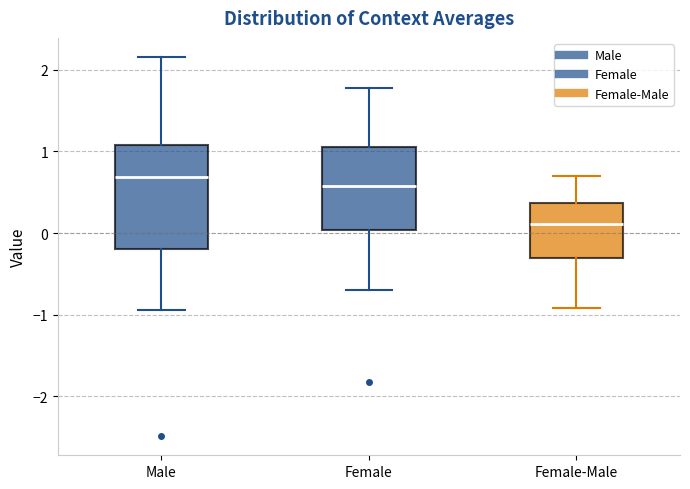

Reading left to right, read every box against the y-axis: the position of its median line, the range the box covers, and the ends of its whiskers. The values are not printed on the chart, so give them approximately, as read against the axis.

Male: median 0.7, box -0.2 to 1.1, whiskers -0.9 to 2.2
Female: median 0.6, box 0.0 to 1.1, whiskers -0.7 to 1.8
Female-Male: median 0.1, box -0.3 to 0.4, whiskers -0.9 to 0.7